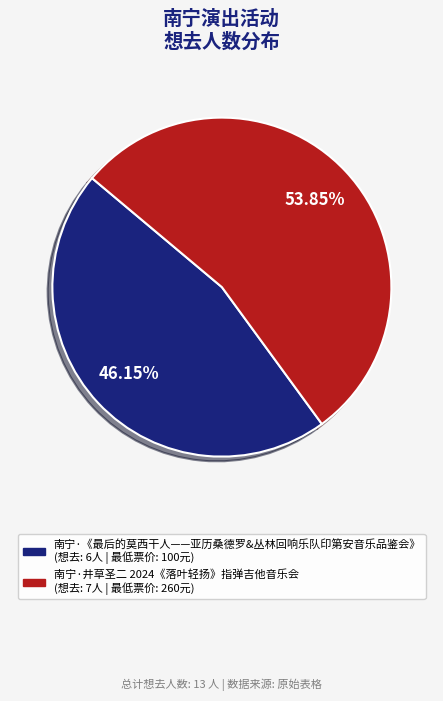

Which has a higher value, 南宁·《最后的莫西干人——亚历桑德罗&丛林回响乐队印第安音乐品鉴会》 or 南宁·井草圣二 2024《落叶轻扬》指弹吉他音乐会?

南宁·井草圣二 2024《落叶轻扬》指弹吉他音乐会